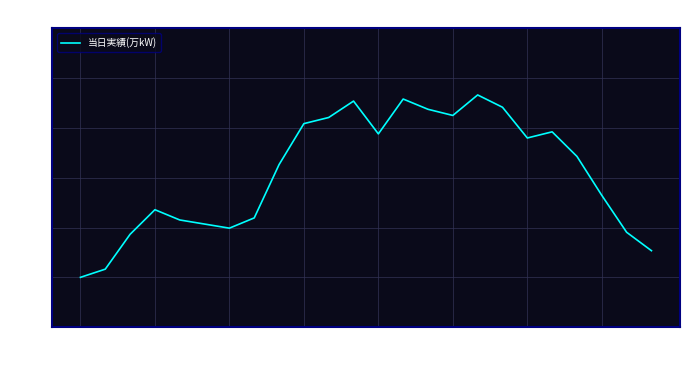

Does the chart display data point markers on the line(s)?

No